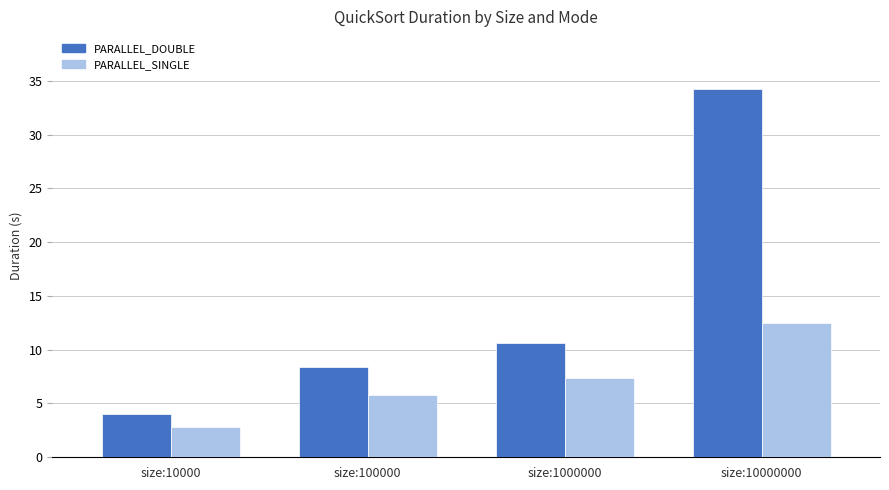

Rank the series by their maximum value, from highest to lowest.

PARALLEL_DOUBLE, PARALLEL_SINGLE